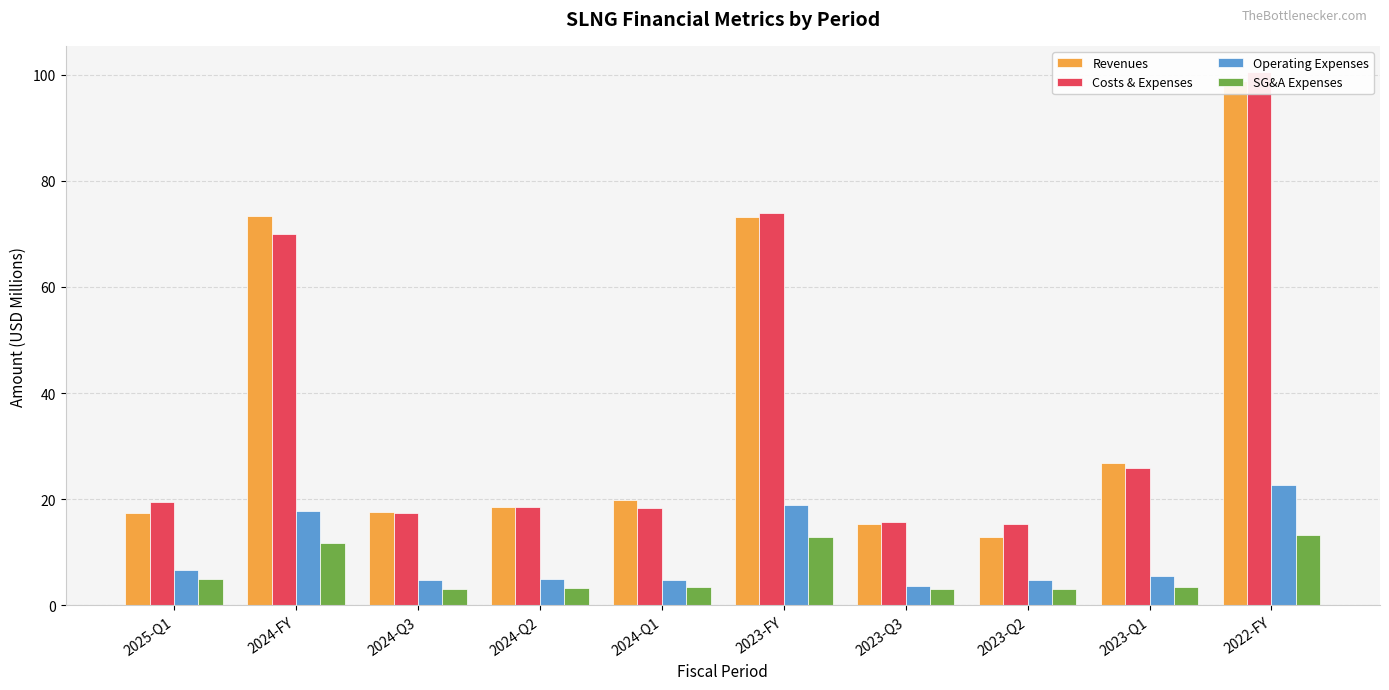

Reading right to left, extract all data points from this chart.

Revenues: 2022-FY=98.8	2023-Q1=26.8	2023-Q2=12.9	2023-Q3=15.3	2023-FY=73.1	2024-Q1=19.8	2024-Q2=18.6	2024-Q3=17.6	2024-FY=73.3	2025-Q1=17.3
Costs & Expenses: 2022-FY=100.4	2023-Q1=25.8	2023-Q2=15.4	2023-Q3=15.8	2023-FY=73.9	2024-Q1=18.4	2024-Q2=18.5	2024-Q3=17.4	2024-FY=69.9	2025-Q1=19.4
Operating Expenses: 2022-FY=22.7	2023-Q1=5.6	2023-Q2=4.8	2023-Q3=3.7	2023-FY=19.0	2024-Q1=4.9	2024-Q2=4.9	2024-Q3=4.7	2024-FY=17.8	2025-Q1=6.6
SG&A Expenses: 2022-FY=13.2	2023-Q1=3.4	2023-Q2=3.0	2023-Q3=3.0	2023-FY=12.9	2024-Q1=3.5	2024-Q2=3.3	2024-Q3=3.0	2024-FY=11.8	2025-Q1=4.9